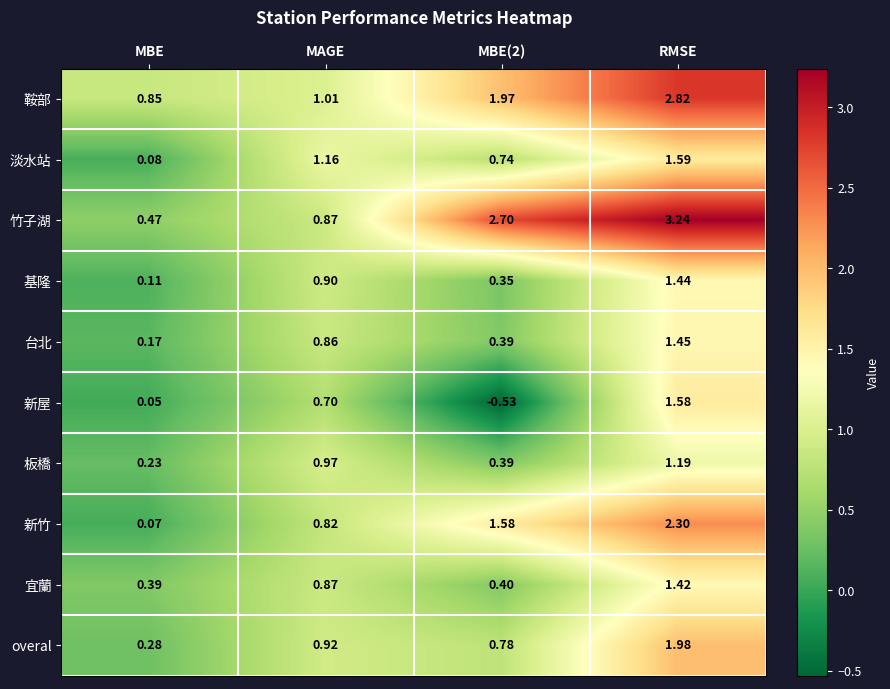

At how many categories does at least one series exceed 0?

4